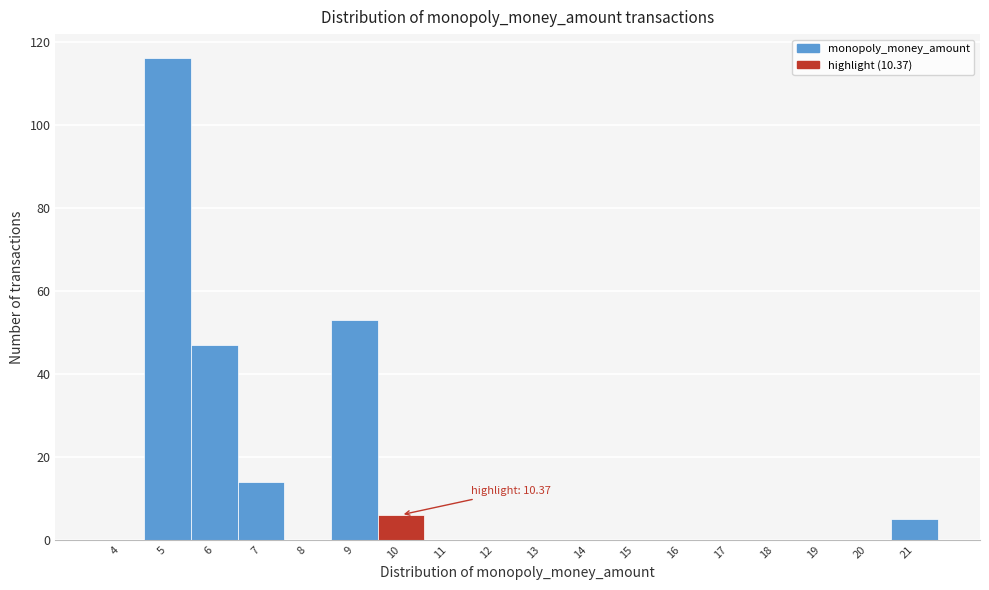

Over which range of the x-axis is the bar tallest?

4.5 to 5.5